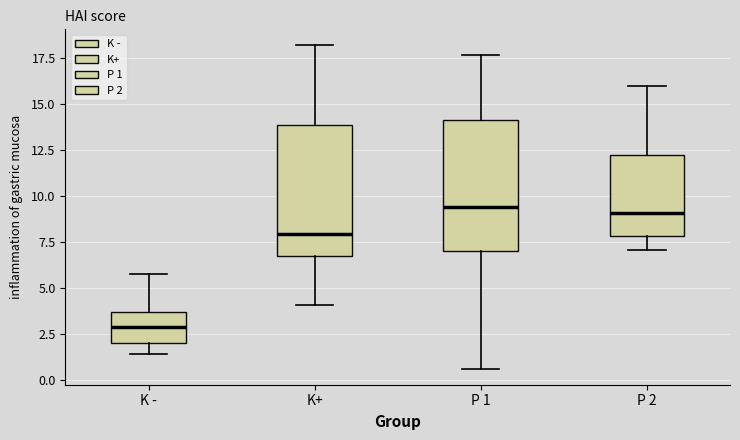

Where is the lower edge of the box for K - on the y-axis? The values are not printed on the chart, so give them approximately, as read against the axis.

2.0